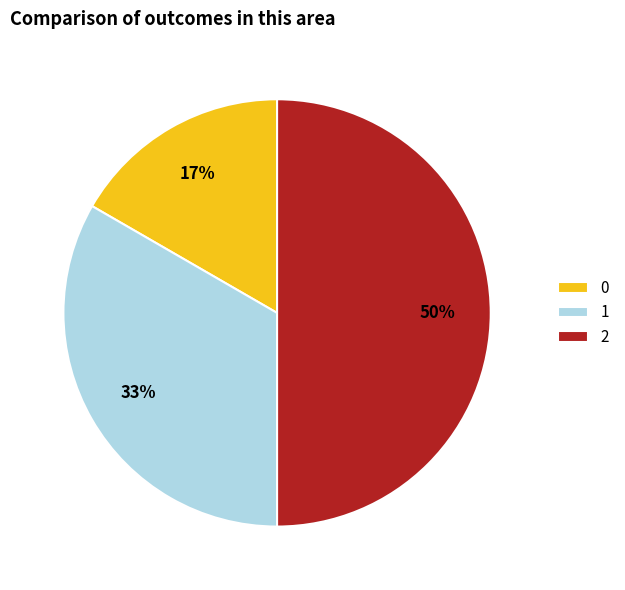

Do 2 and 0 together represent more than half of the pie?

Yes